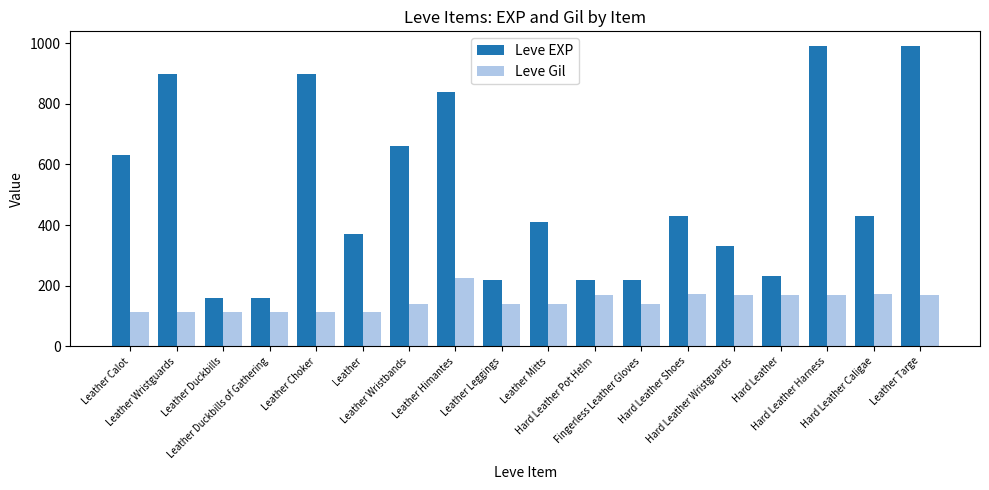

Read the Leve EXP value at Hard Leather, to the nearest 100.

200